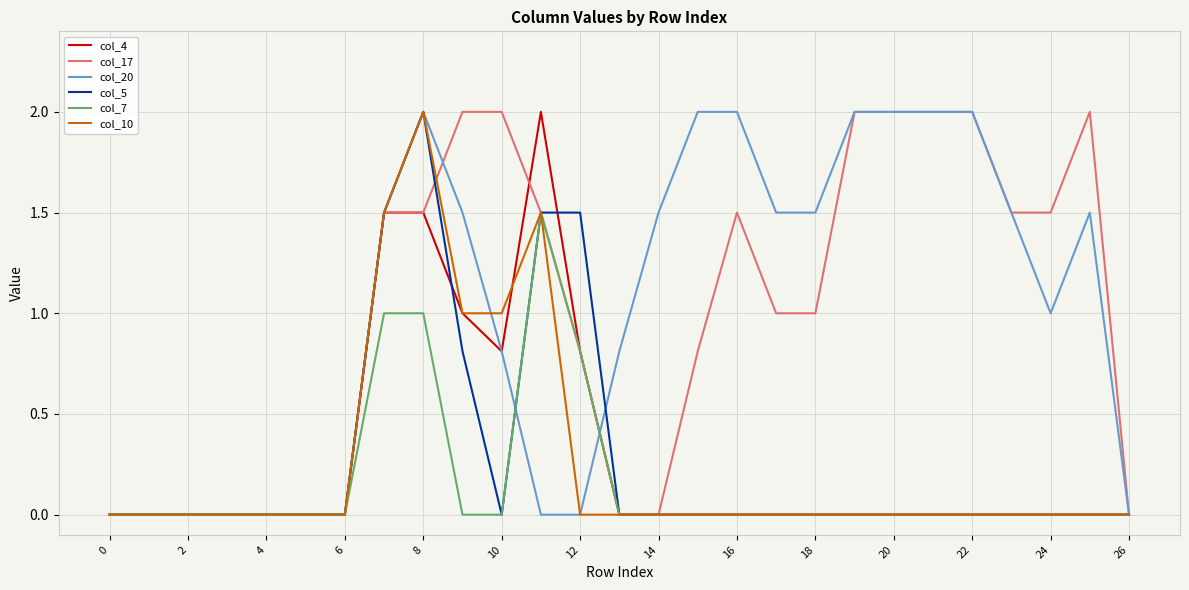

Does the chart have visible grid lines?

Yes